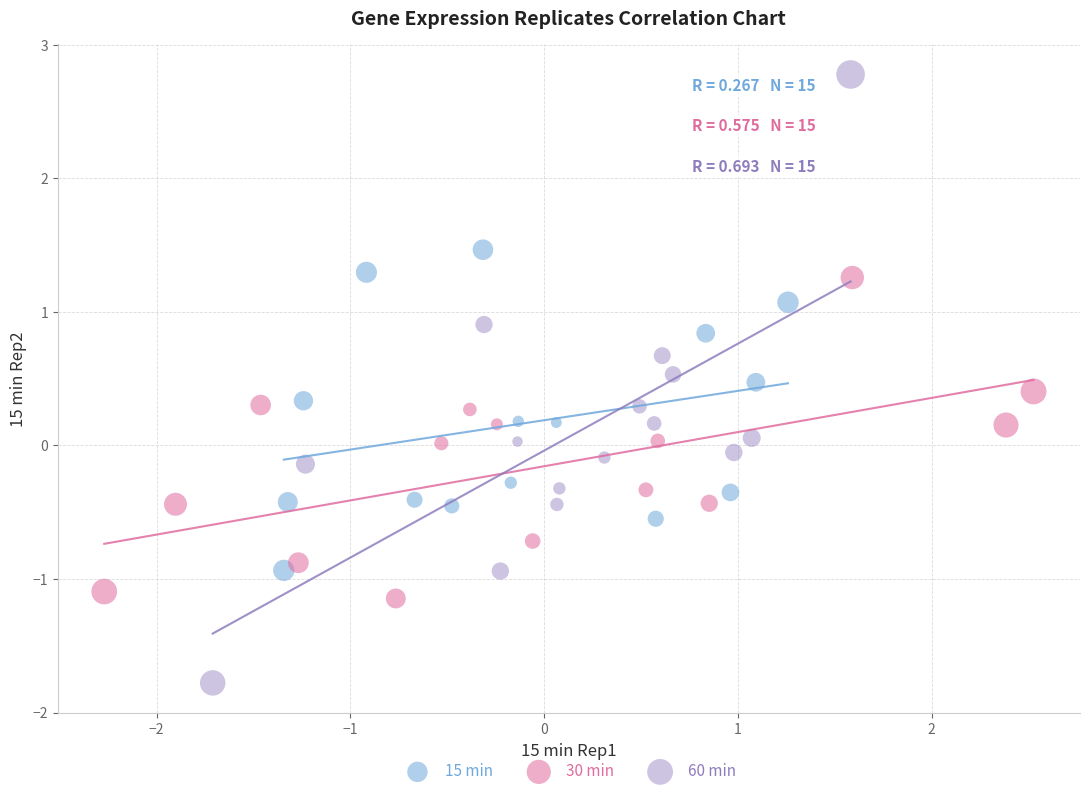

Which series has the largest Y range (max minus min)?

60 min